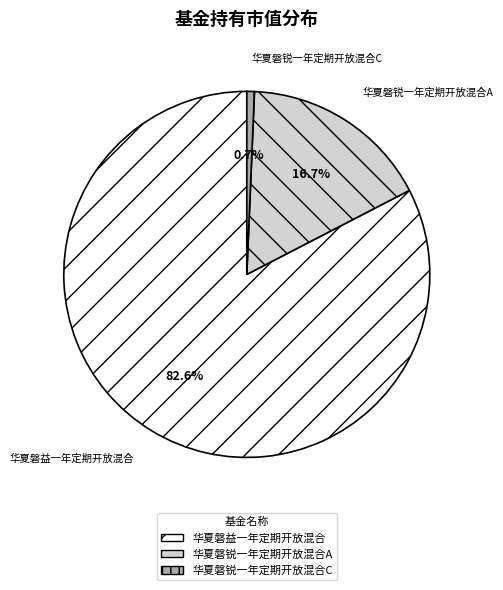

What portion of the pie excludes 华夏磐锐一年定期开放混合A?

83.3%